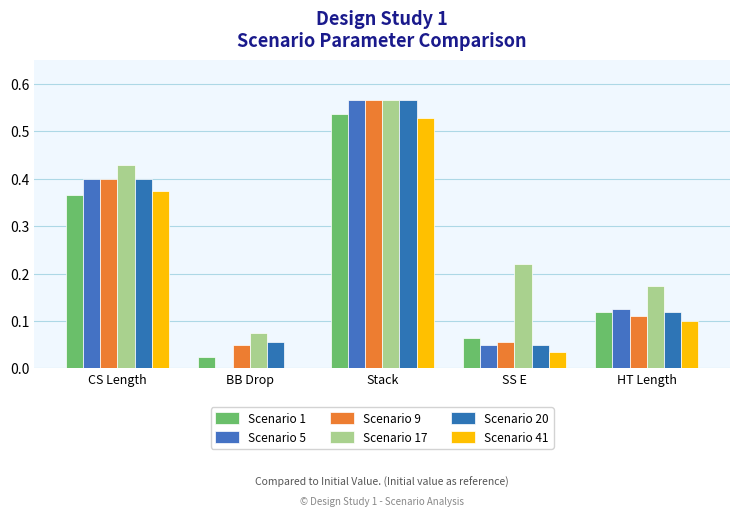

Read the Scenario 9 value at CS Length.

0.4